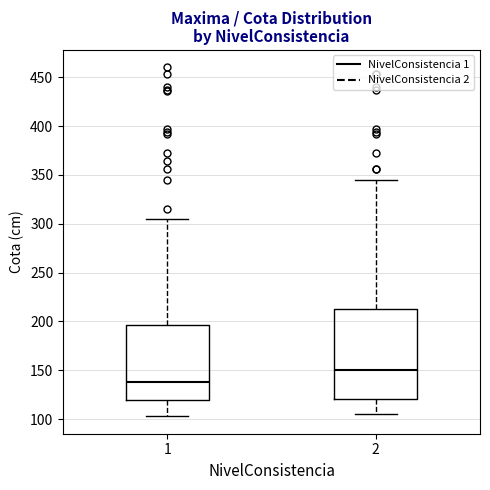

Reading left to right, transcribe this box plot: for each box, give where its median line is, the range the box spans, and where its two whiskers end, as read against the y-axis. The values are not printed on the chart, so give them approximately, as read against the axis.

1: median 140, box 120 to 195, whiskers 105 to 305
2: median 150, box 120 to 215, whiskers 105 to 345